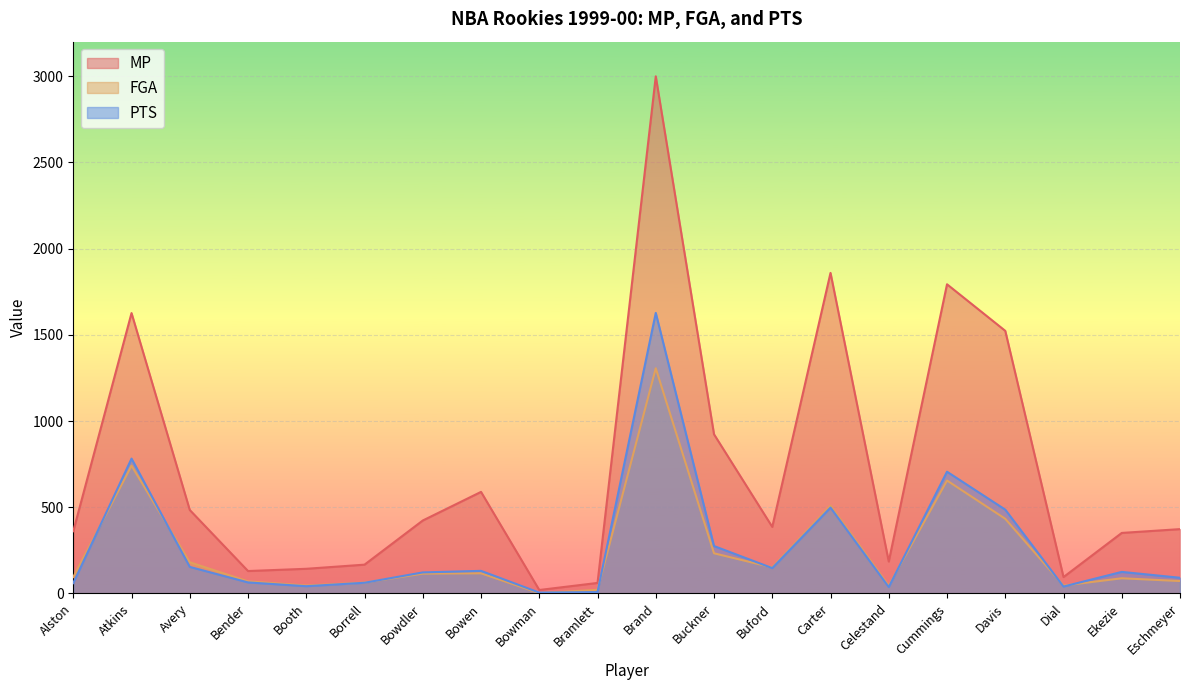

At which label is PTS closest to 816?

Atkins